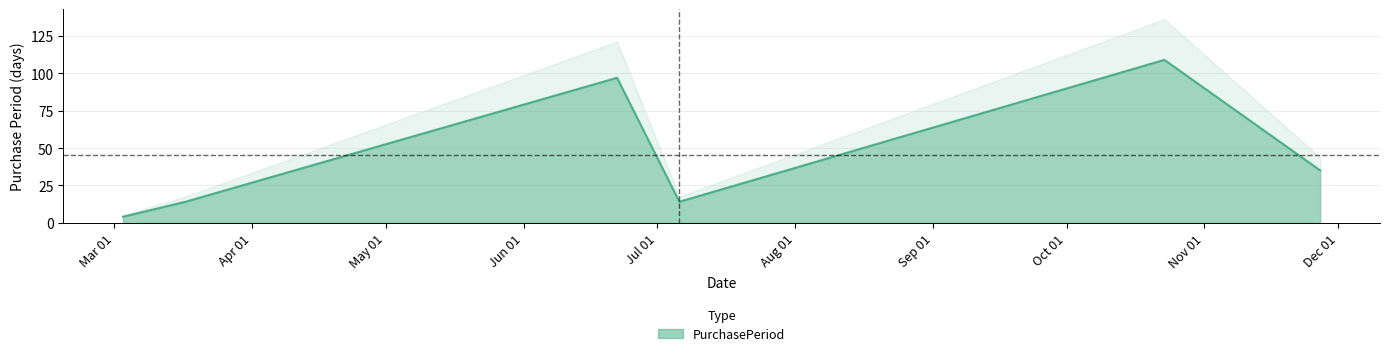

Reading right to left, extract all data points from this chart.

35	109	14	97	14	4